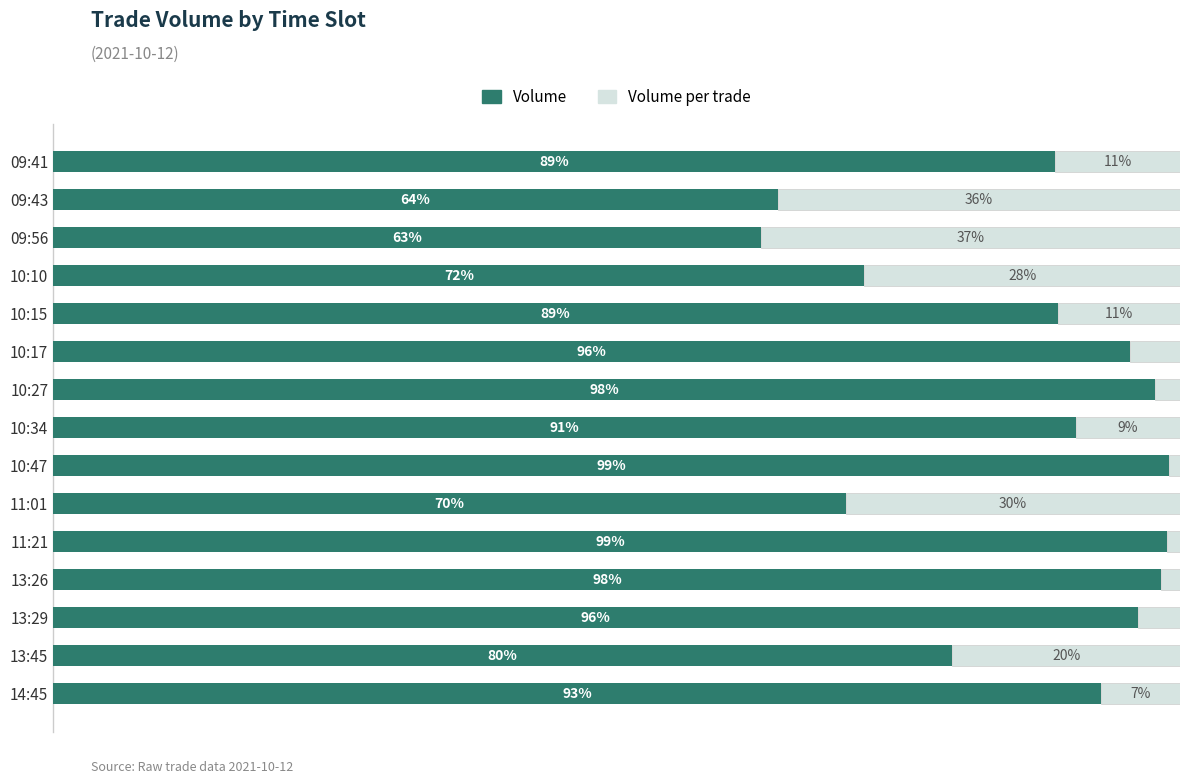

Where is Volume nearest to the value 80?

13:45